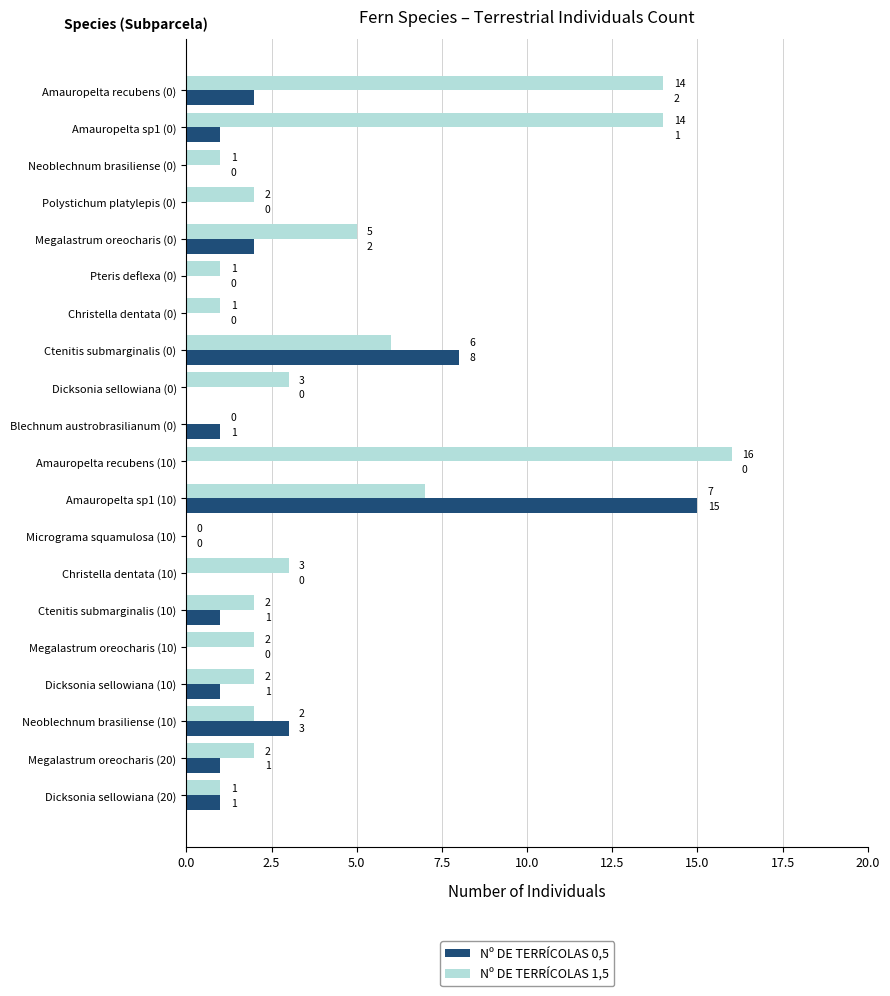

At which label does Nº DE TERRÍCOLAS 0,5 reach its peak?

Amauropelta sp1 (10)